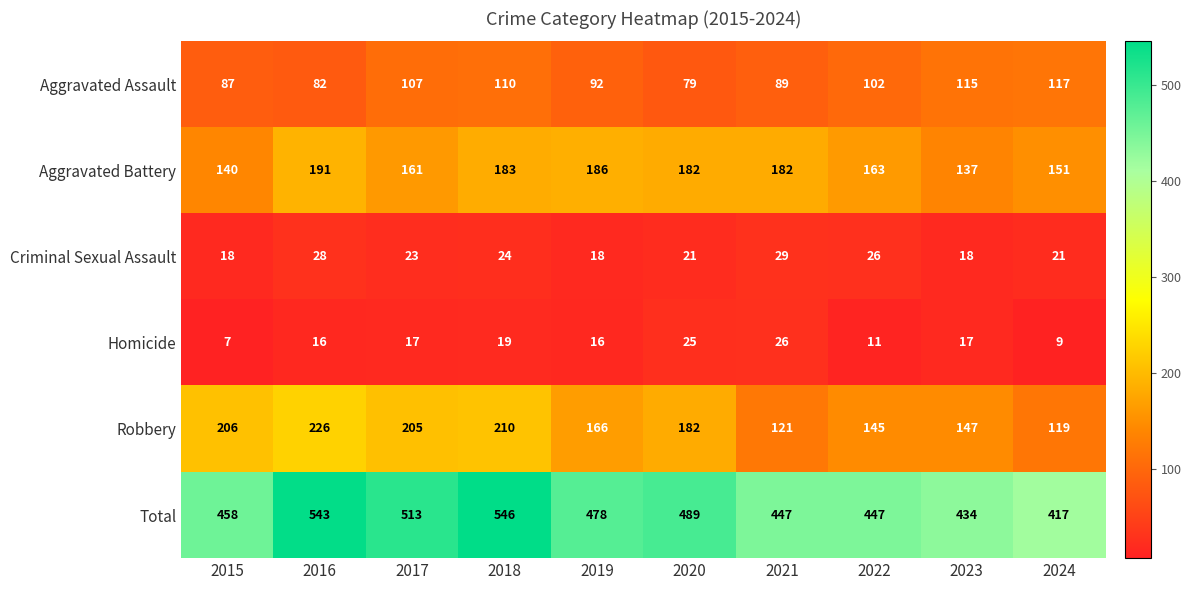

The value of Homicide at 2018 is 19. True or false?

True